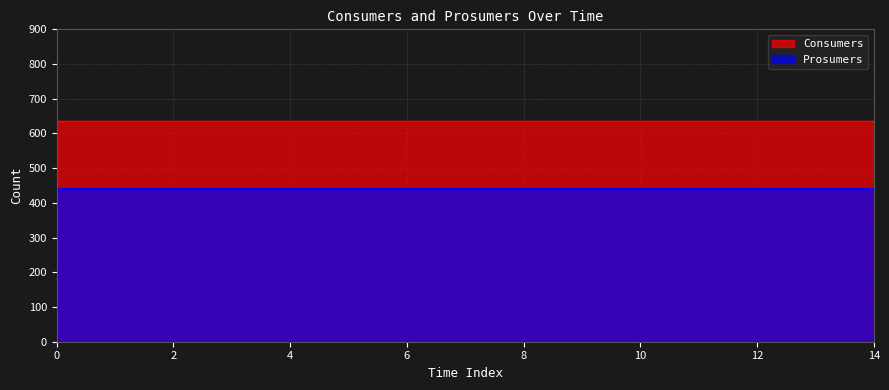

True or false: Prosumers has more than 2 points higher than both neighbors.

False